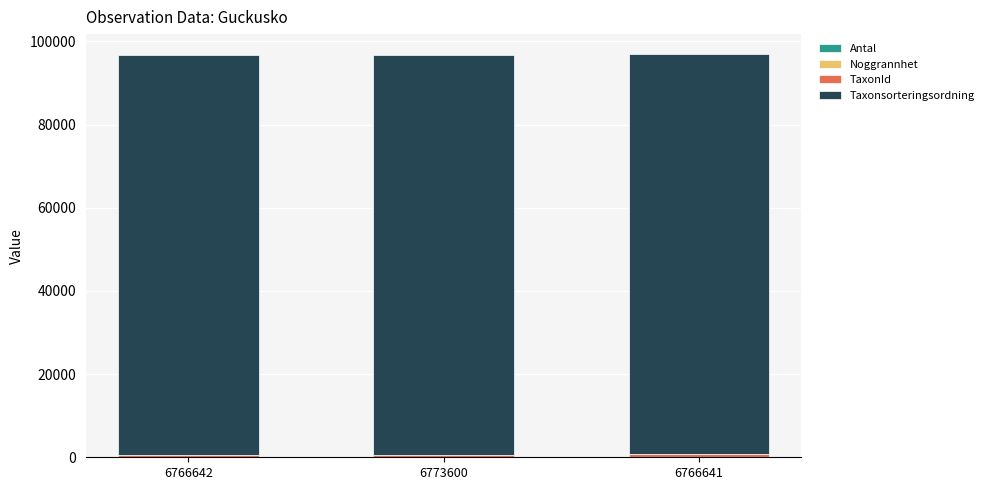

What is the minimum value for Antal?

40